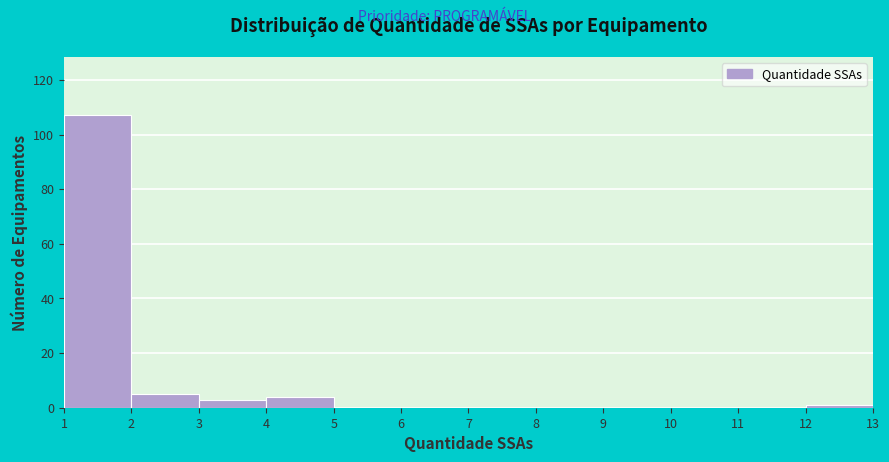

Reading left to right, transcribe this chart: for each bar, give the range it covers on the x-axis and its height. The values are not printed on the chart, so give them approximately, as read against the axis.

1 to 2: 108
2 to 3: 6
3 to 4: 4
4 to 5: 4
5 to 6: 0
6 to 7: 0
7 to 8: 0
8 to 9: 0
9 to 10: 0
10 to 11: 0
11 to 12: 0
12 to 13: under 2